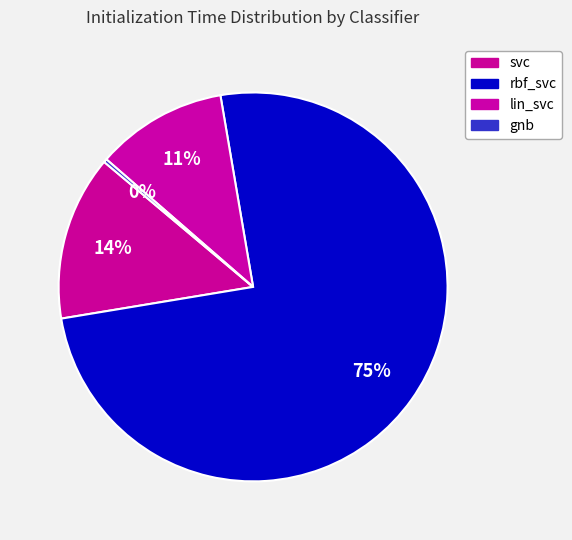

How many segments does this pie chart have?

4